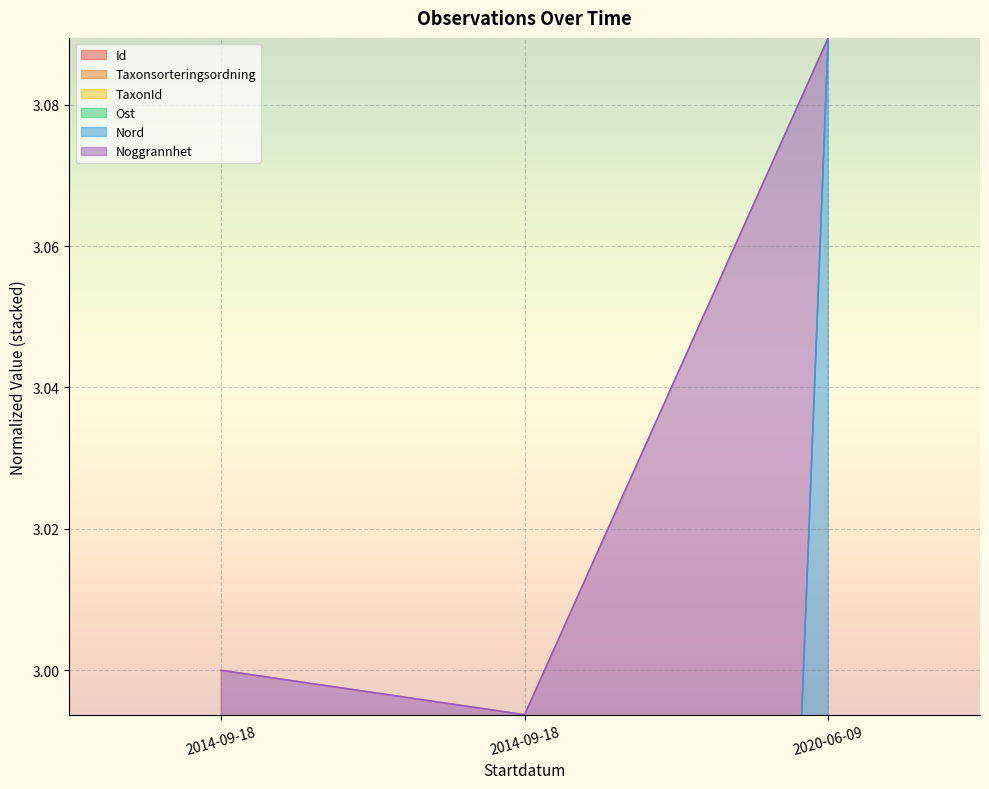

Is the value of Id at 2014-09-18 greater than the value of Noggrannhet at 2014-09-18?

No